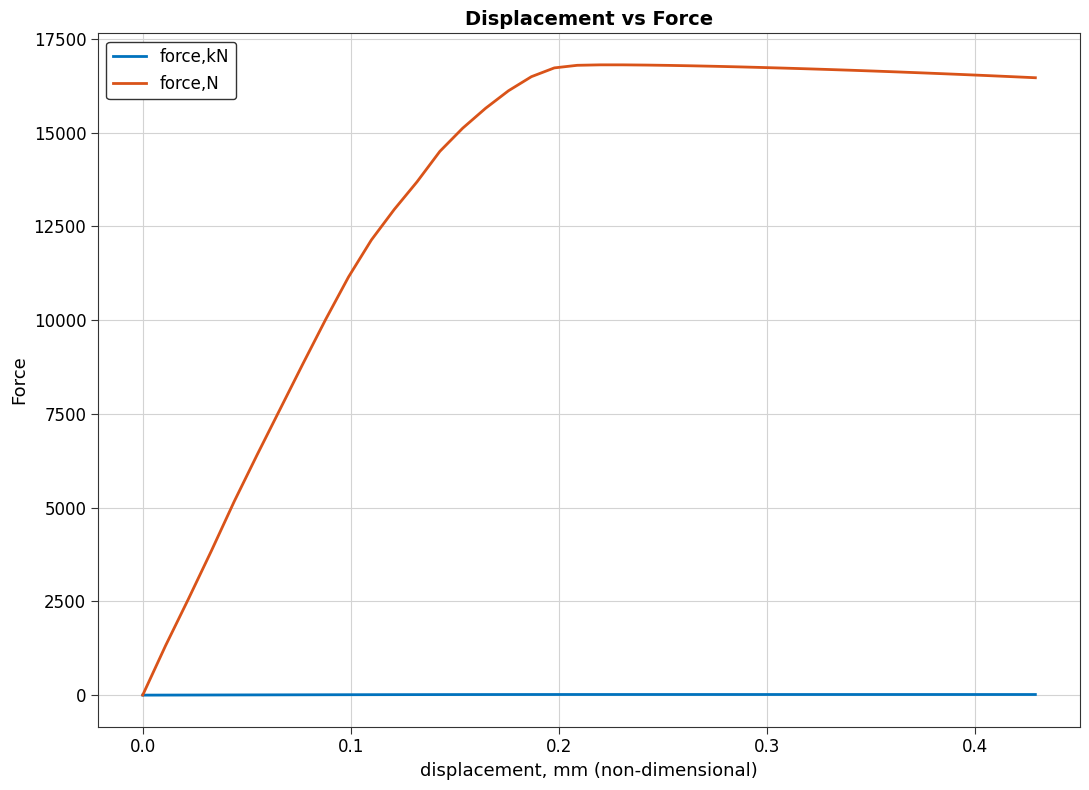

How many lines are shown in the chart?

2